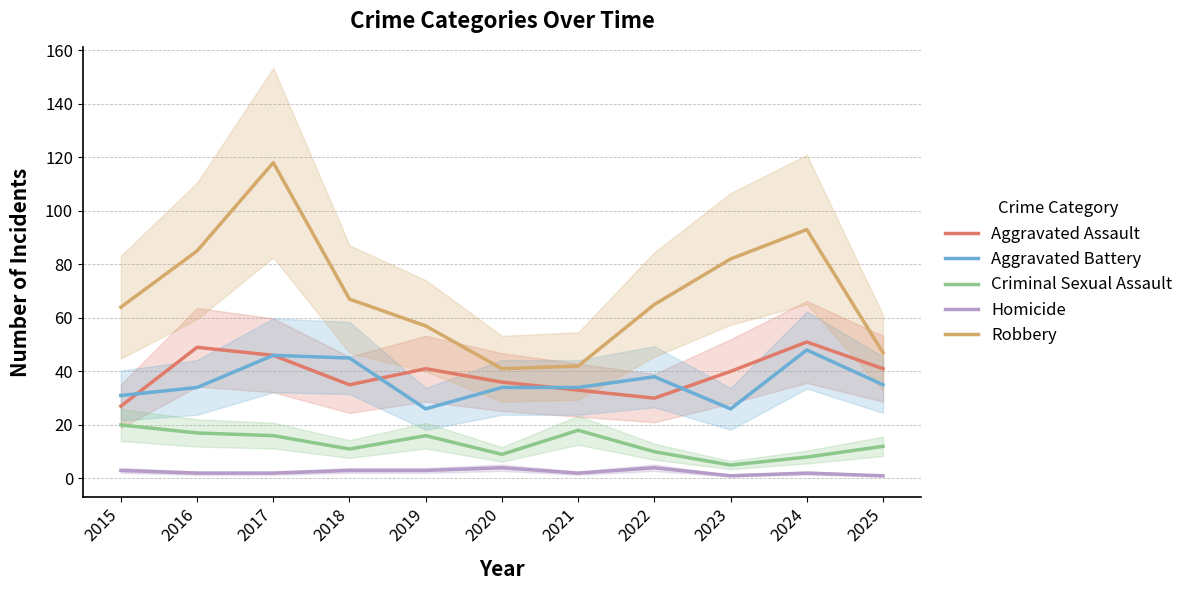

What is the average value of the Criminal Sexual Assault series?

13